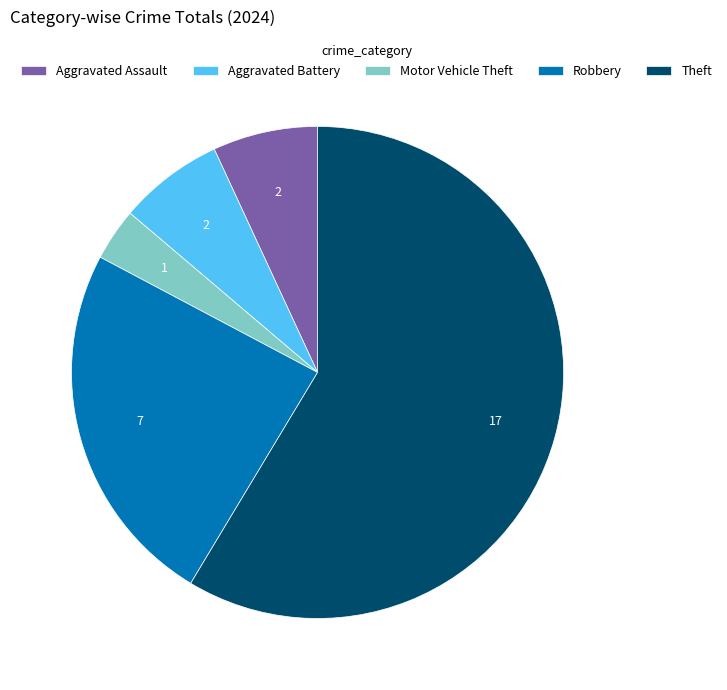

Is the sum of Aggravated Assault and Aggravated Battery greater than half?

No